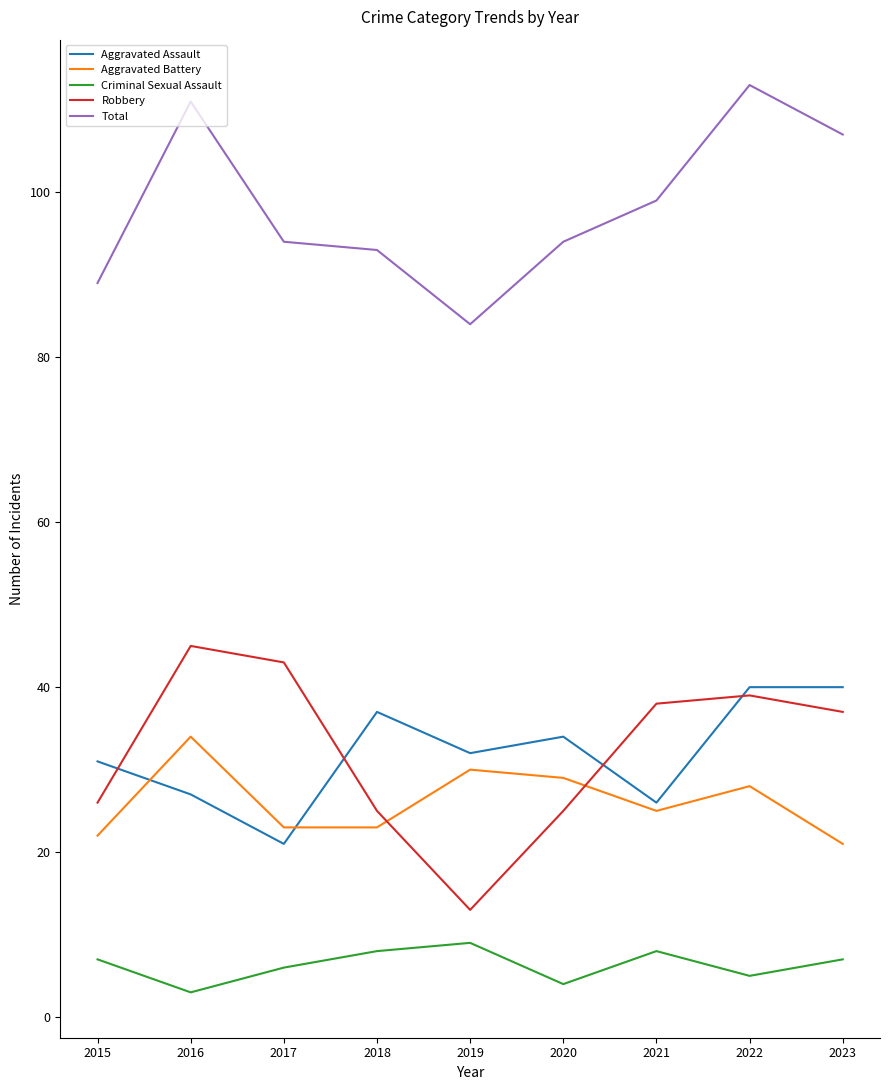

True or false: Aggravated Battery and Criminal Sexual Assault cross at least once.

False